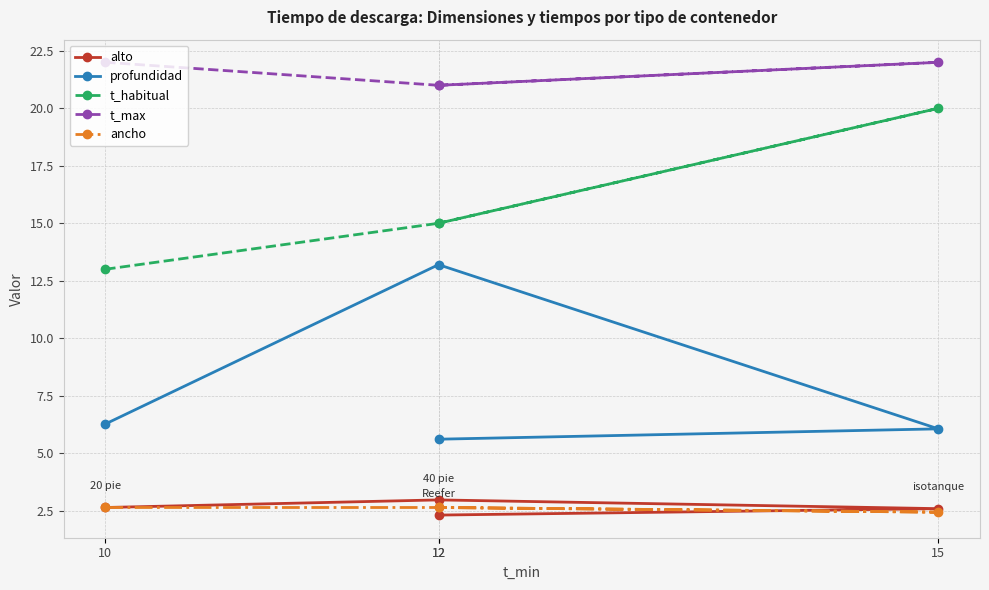

The profundidad series shows 6.1 at 15. True or false?

True